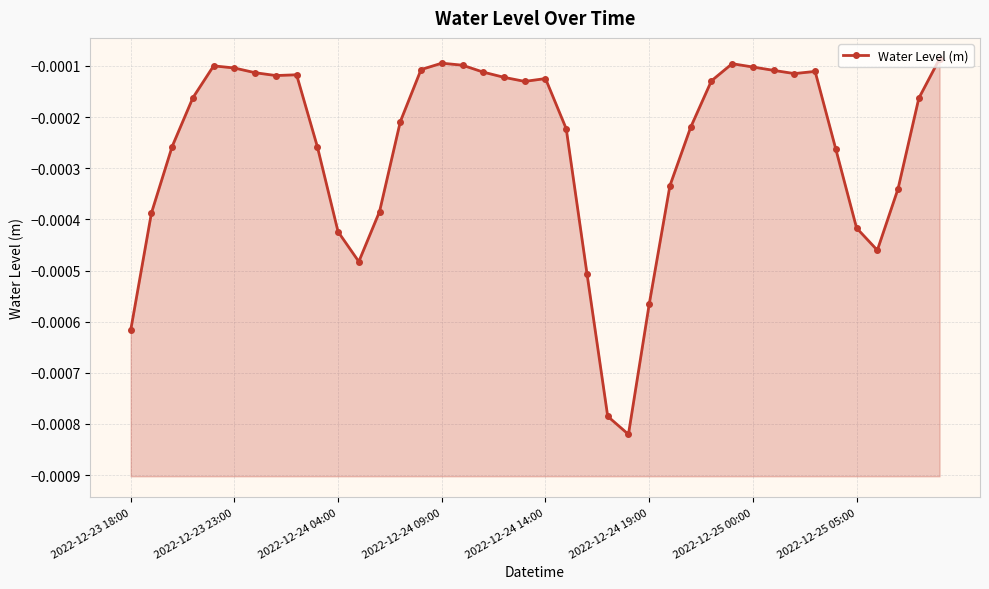

Between 33 and 22, which is larger?

33